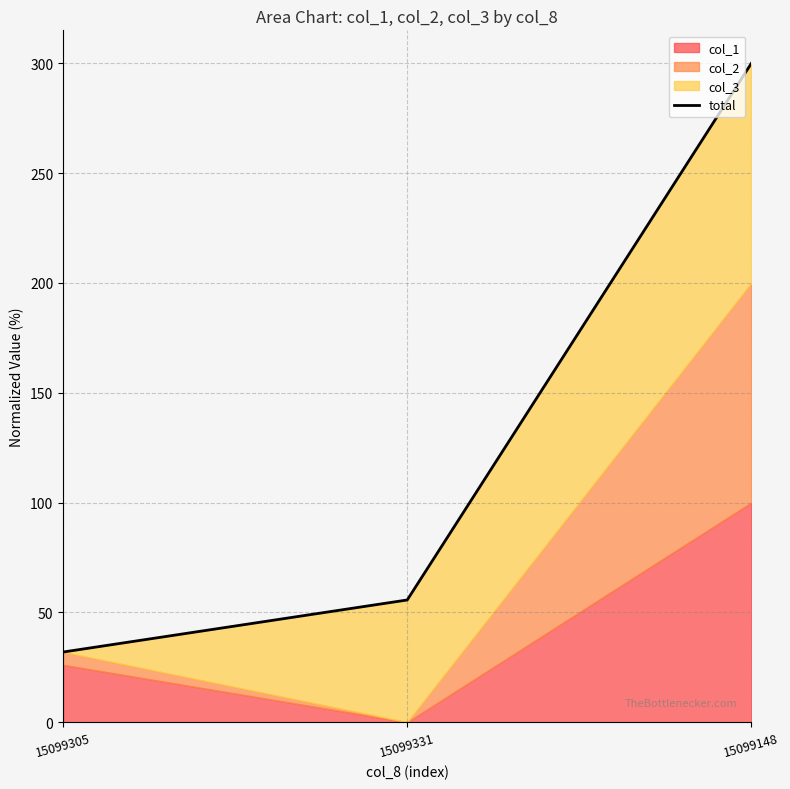

Which category has the highest value across all series?

15099148